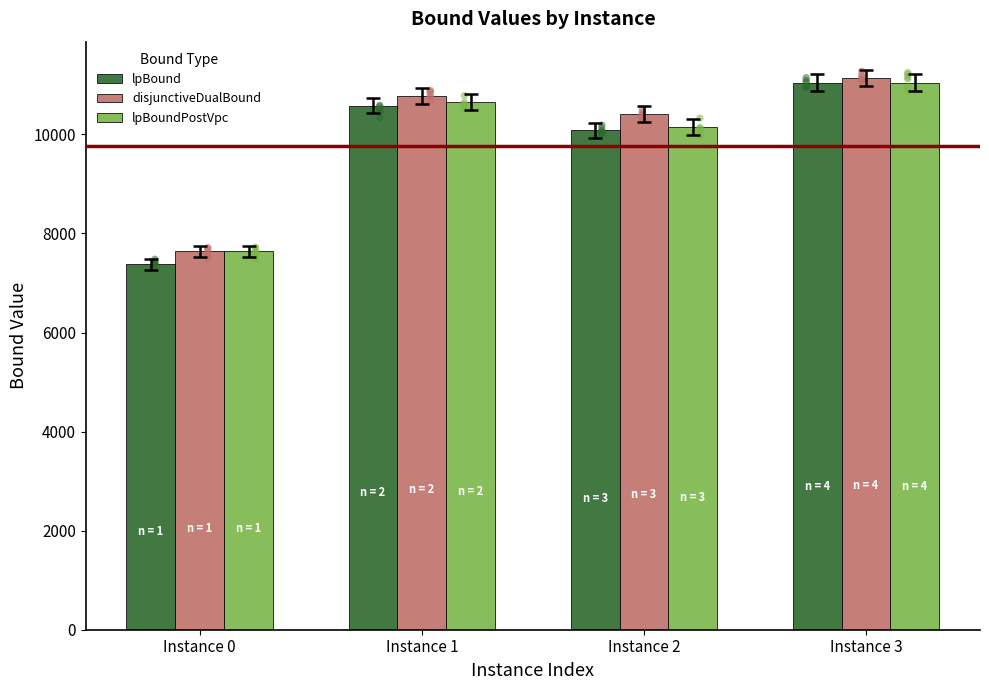

At how many categories does at least one series exceed 8849?

3